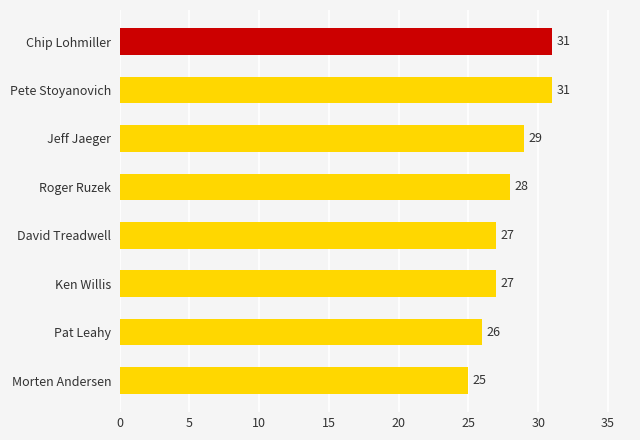

What is the label of the 4th bar from the bottom?

David Treadwell